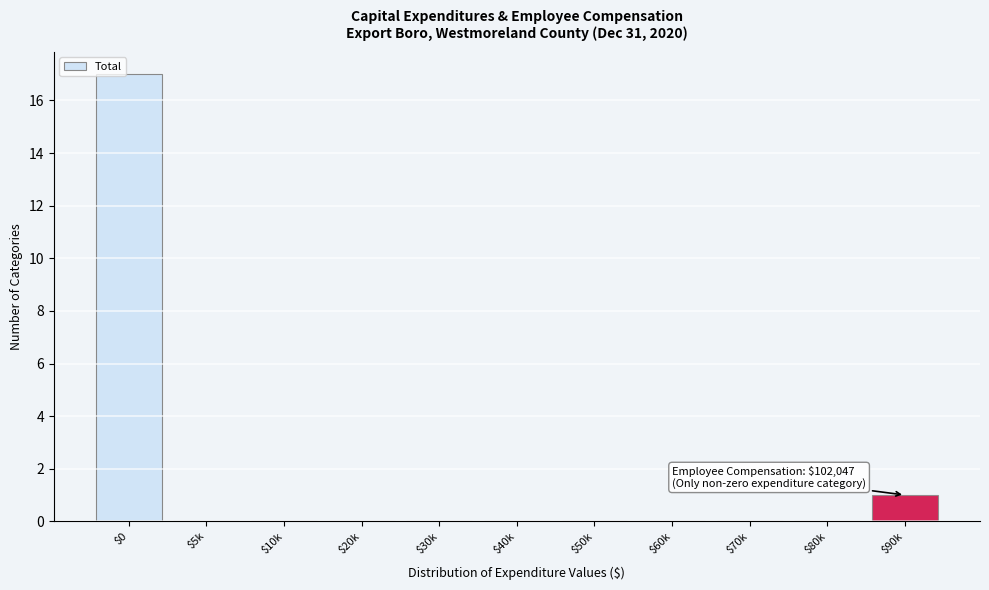

What is the sum of all values?

18